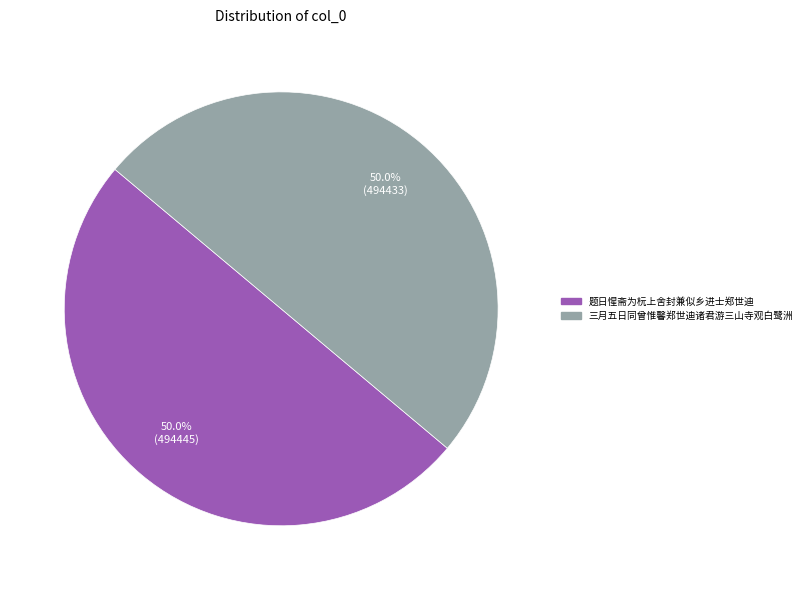

What is the ratio of the value at 题日惺斋为杬上舍封兼似乡进士郑世迪 to the value at 三月五日同曾惟馨郑世迪诸君游三山寺观白鹭洲?

1.0